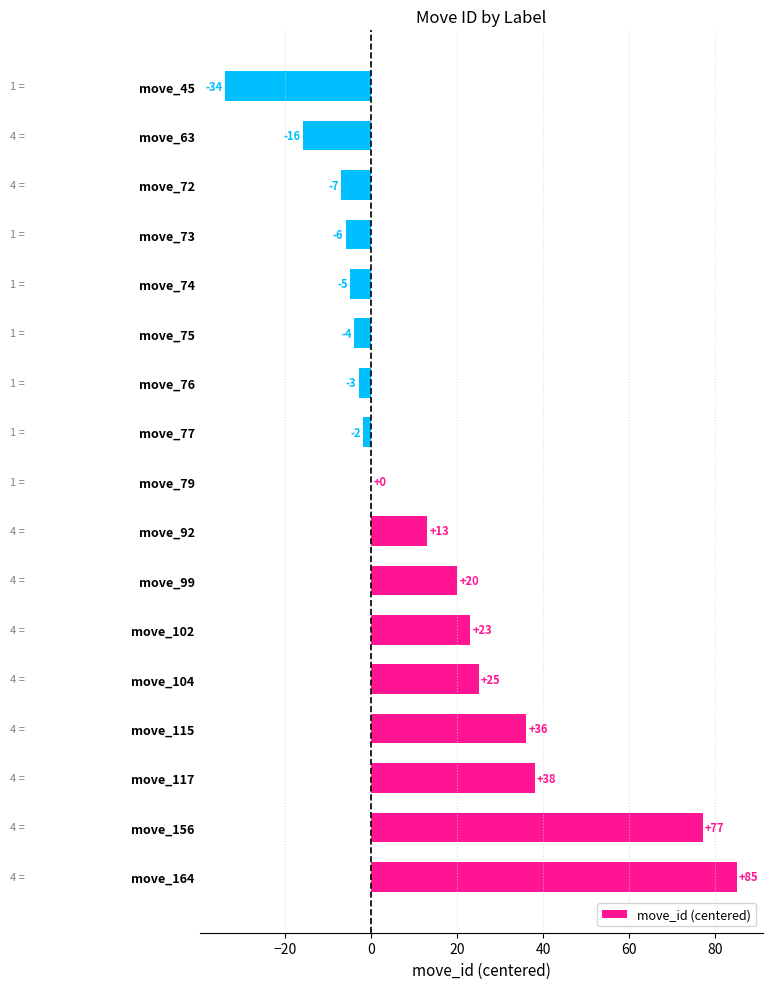

Which has a higher value, move_117 or move_77?

move_117